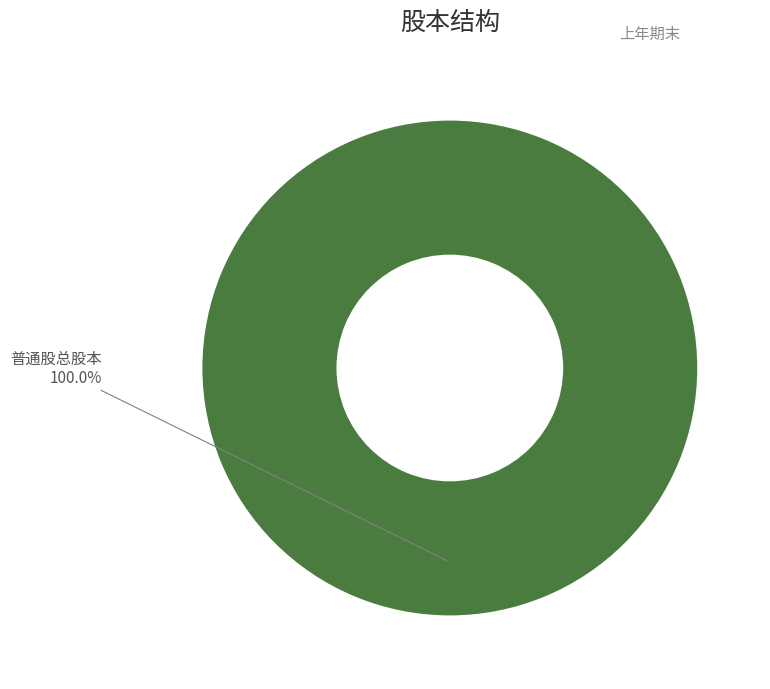

How many segments does this pie chart have?

1